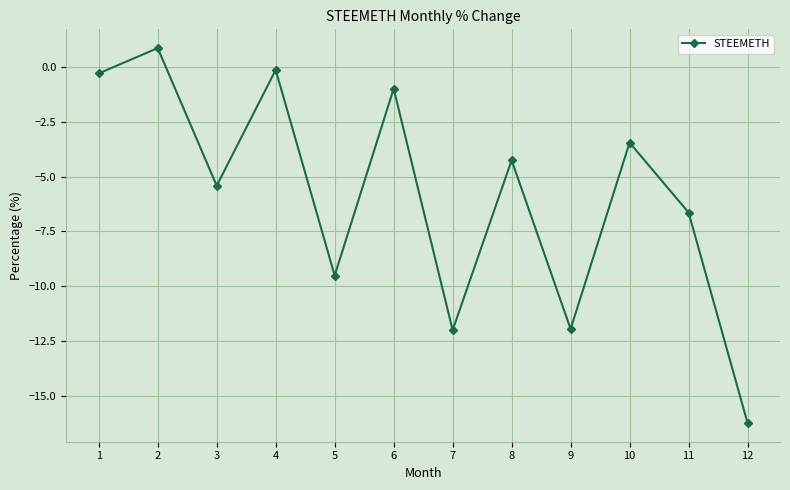

What is the greatest value displayed?

0.9